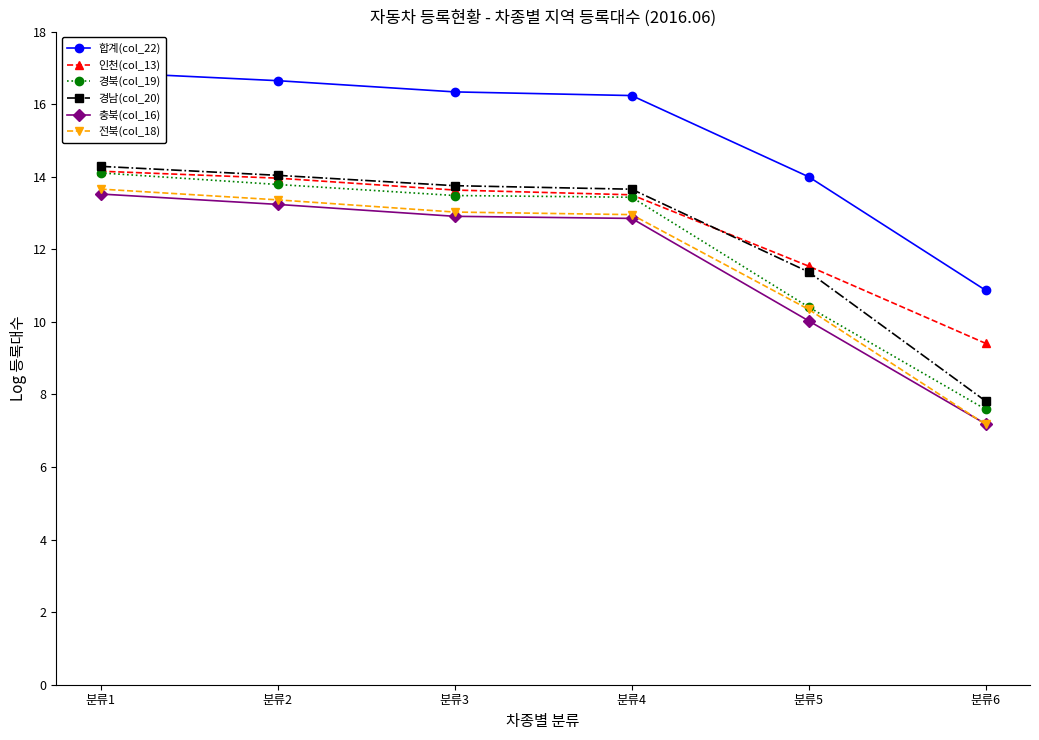

True or false: 경남(col_20) and 경북(col_19) cross at least once.

False